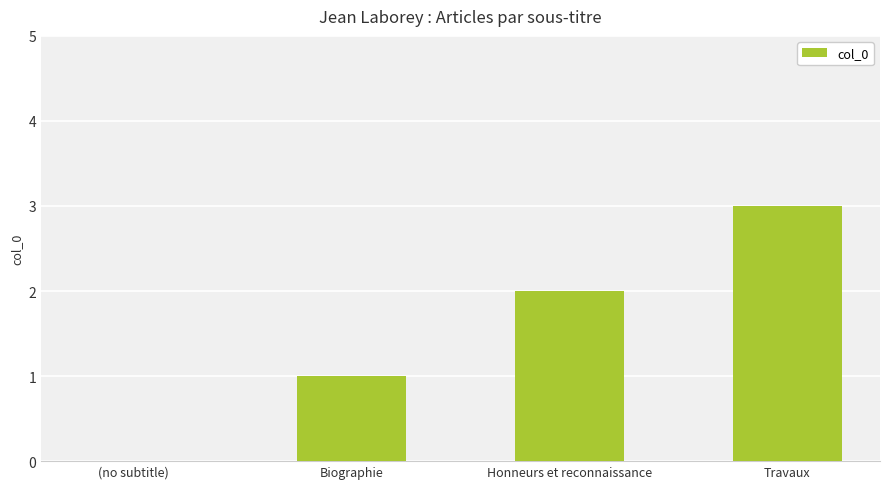

True or false: the data shows 4 at Travaux.

False